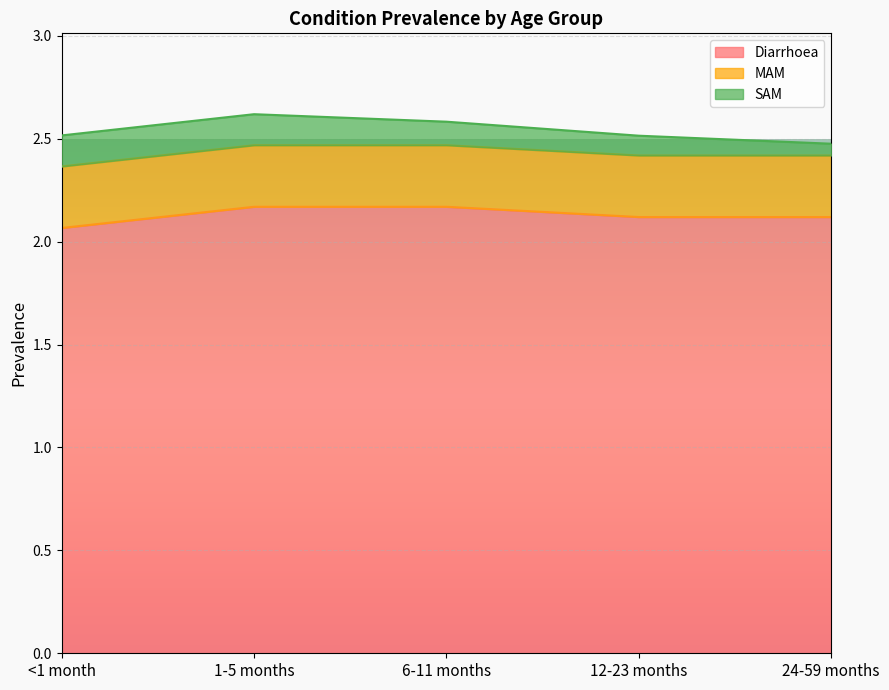

Reading left to right, transcribe all the data shown in this chart.

Diarrhoea: <1 month=2.1	1-5 months=2.2	6-11 months=2.2	12-23 months=2.1	24-59 months=2.1
MAM: <1 month=0.3	1-5 months=0.3	6-11 months=0.3	12-23 months=0.3	24-59 months=0.3
SAM: <1 month=0.2	1-5 months=0.2	6-11 months=0.1	12-23 months=0.1	24-59 months=0.1